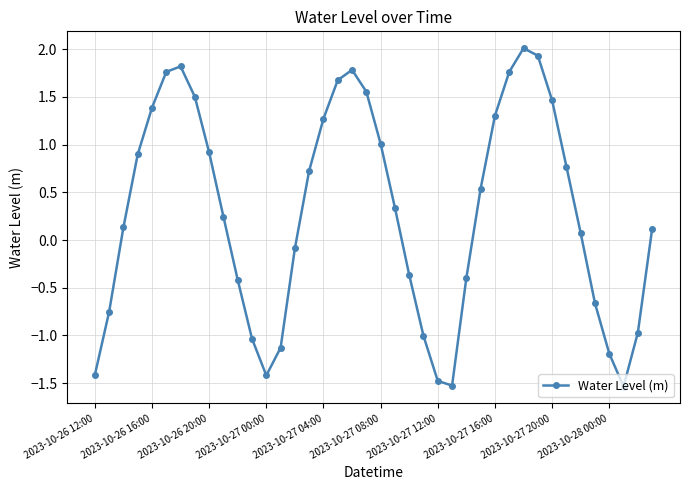

What is the sum of all values?

11.6